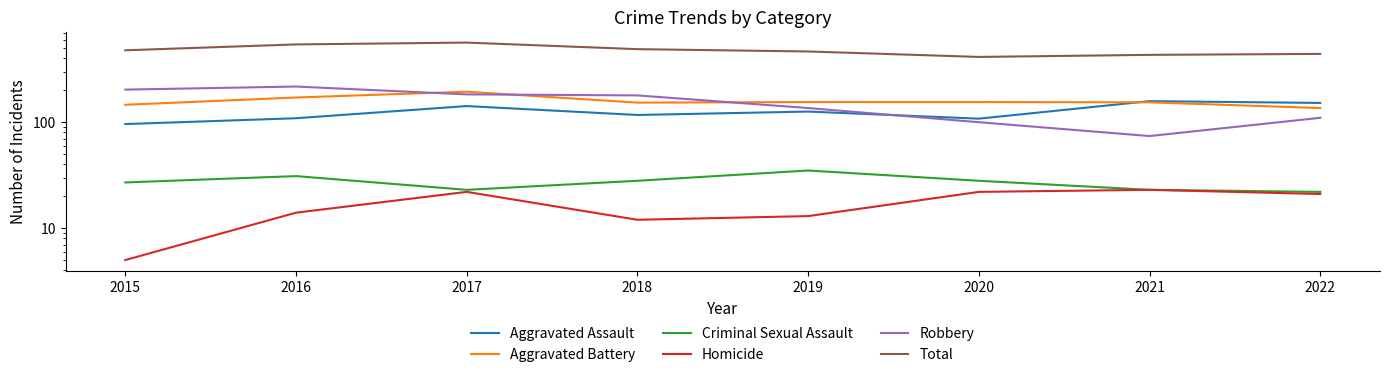

The Aggravated Battery series shows 218 at 2021. True or false?

False